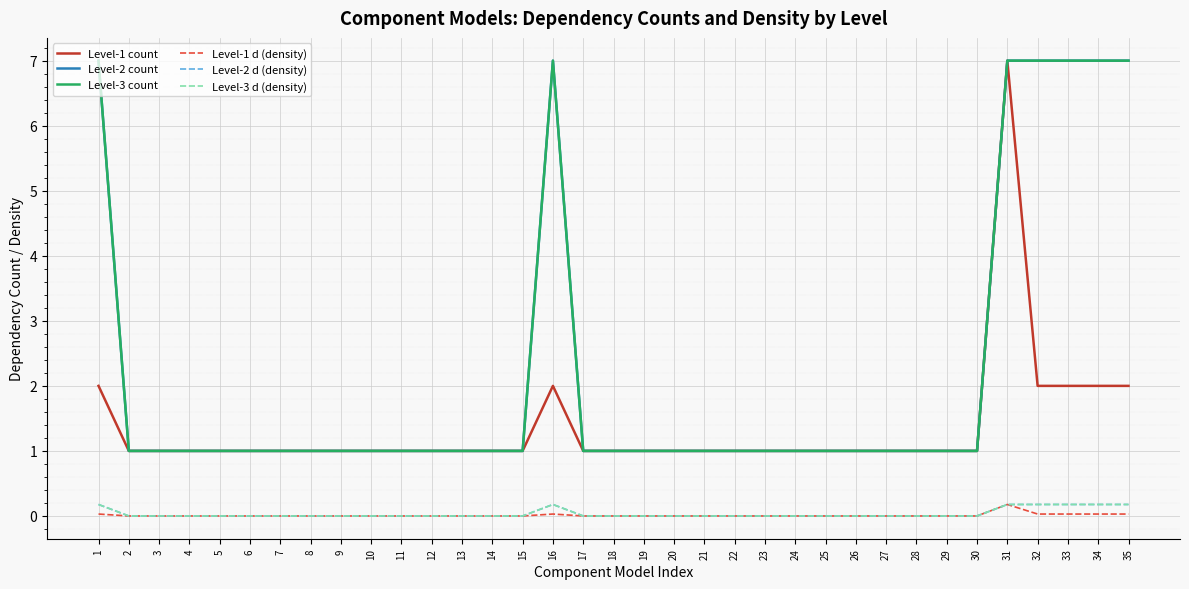

The Level-3 count series shows 3.3 at 16. True or false?

False